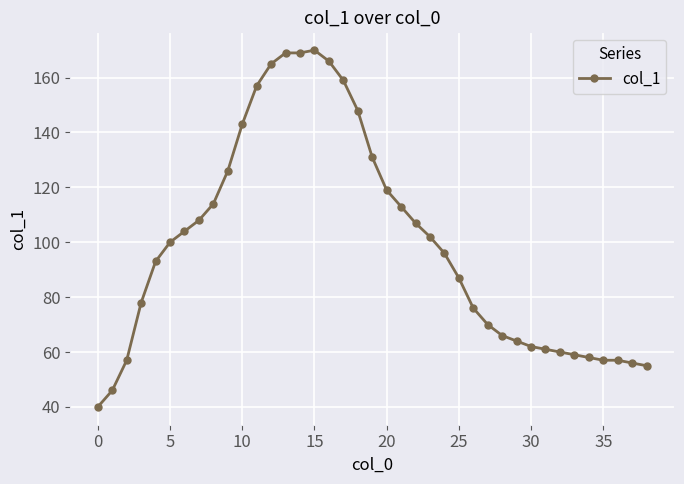

What is the maximum value shown in the chart?

170